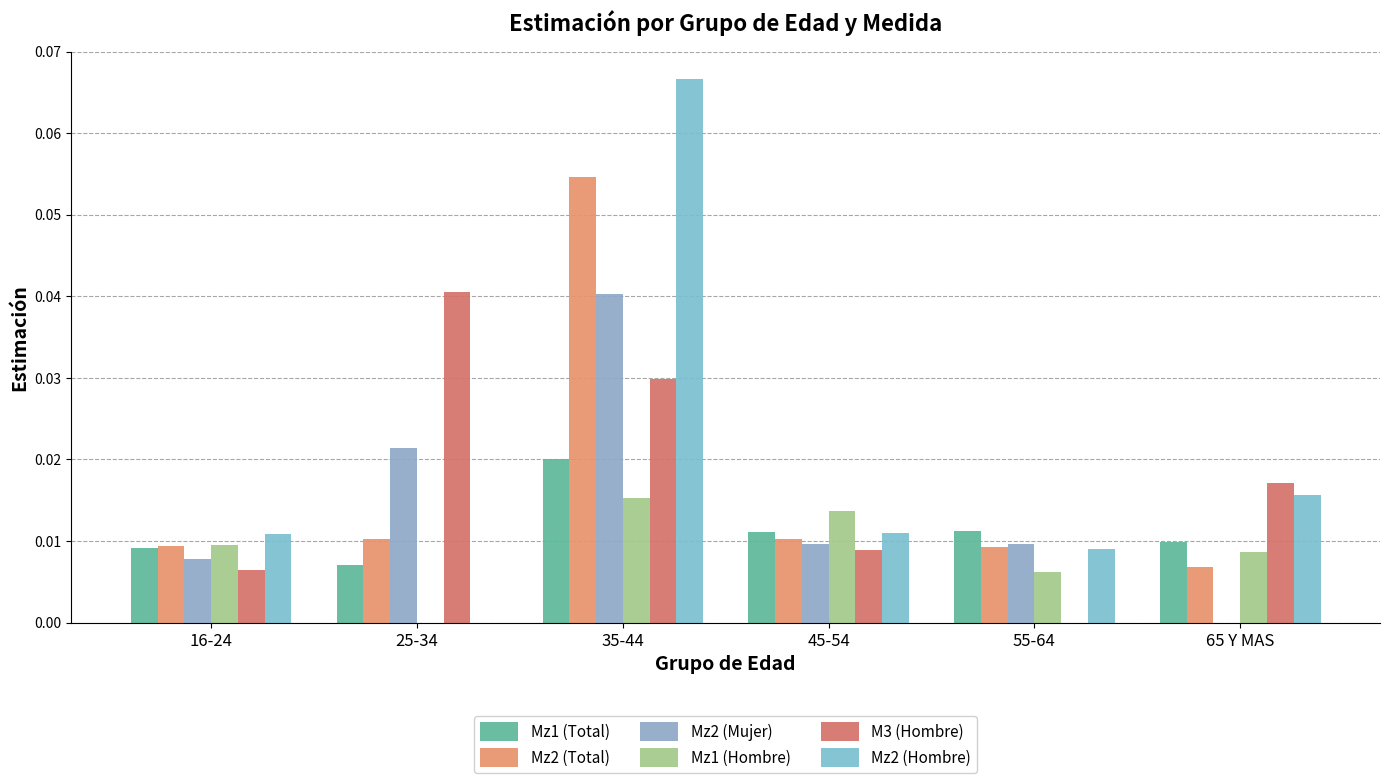

How many groups of bars are there?

6